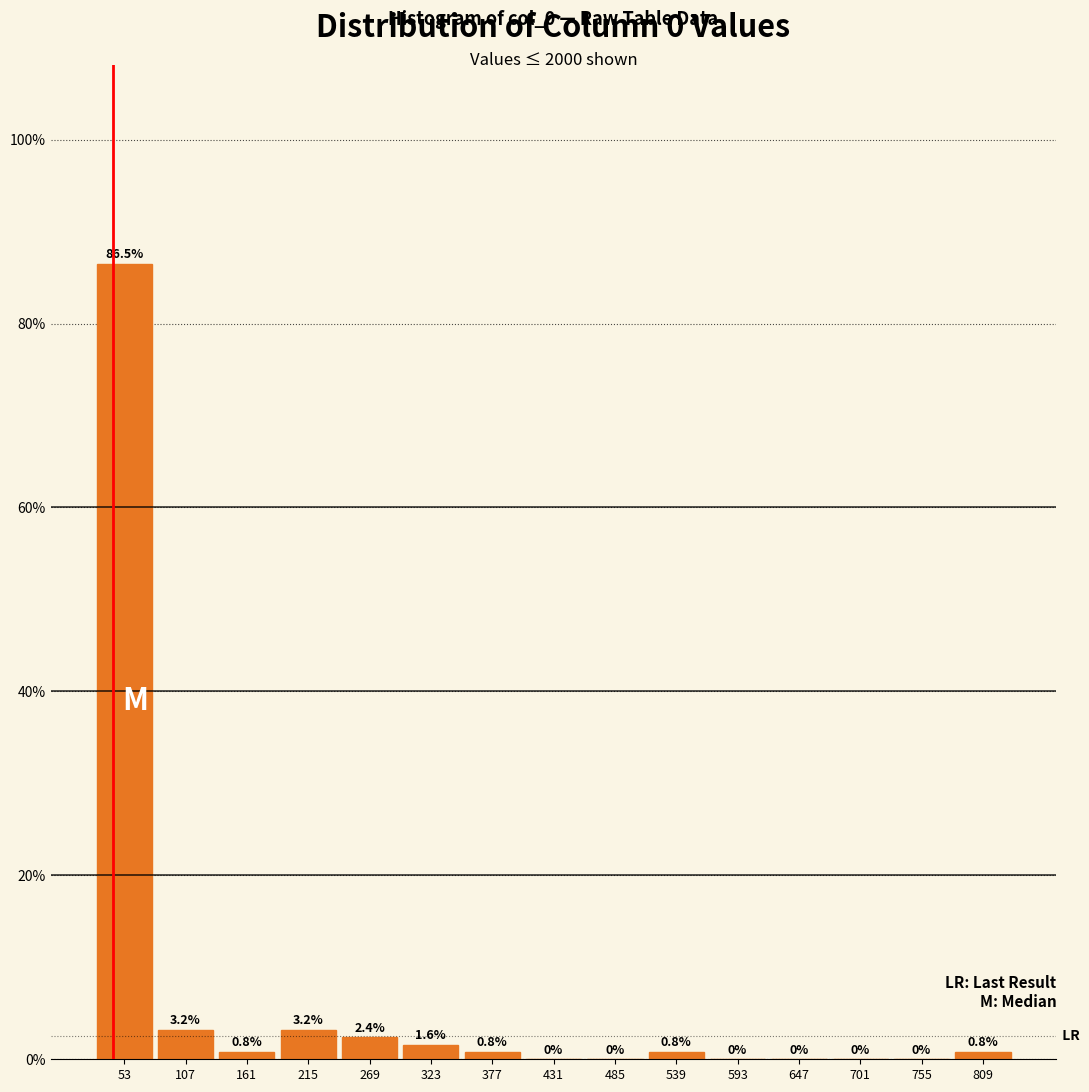

What is the height of the bar covering 240 to 300 on the x-axis? The bar edges are not printed on the chart, so give them approximately, as read against the axis.

2.4